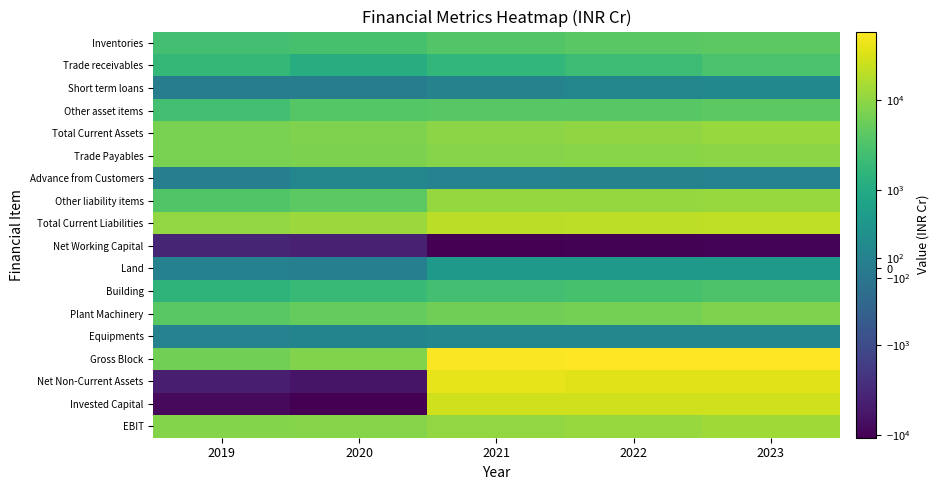

How many distinct data groups are displayed?

18